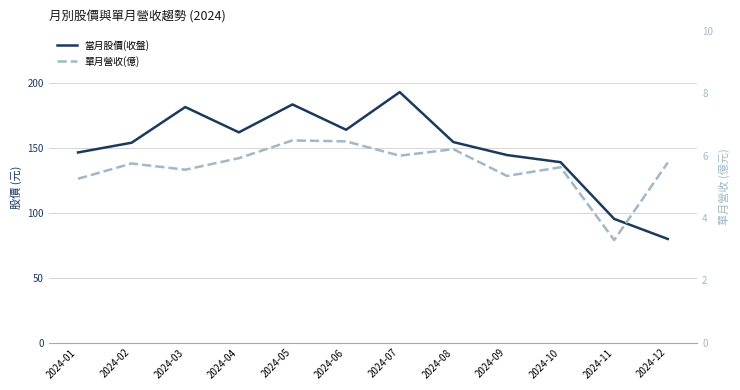

What is the maximum value for 單月營收(億)?

6.5